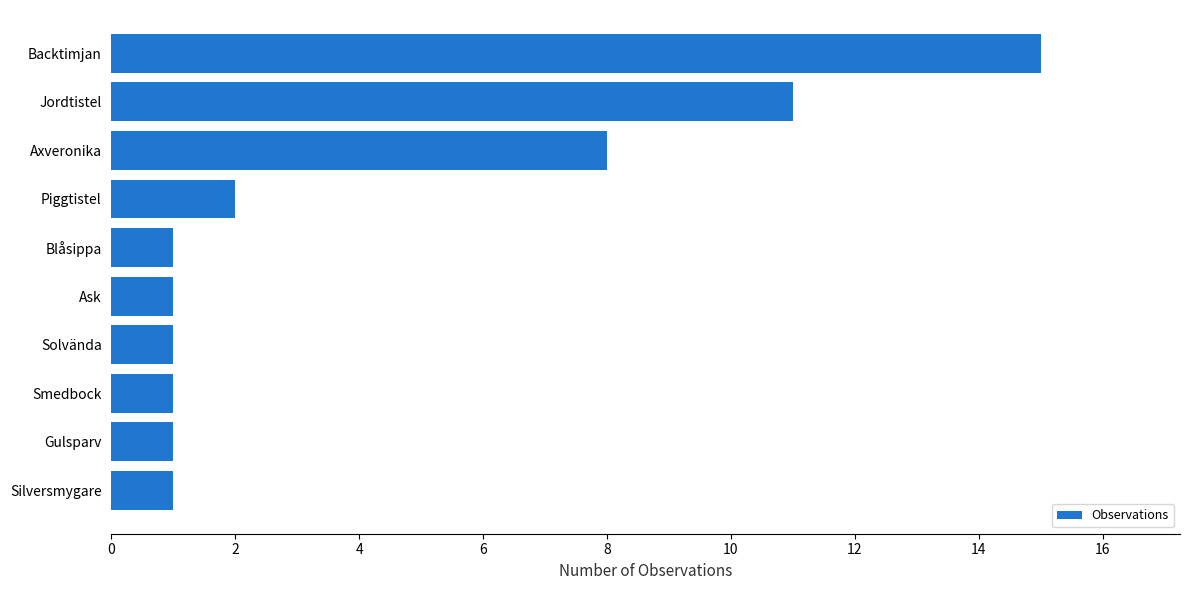

What is the difference between the maximum and second lowest values?

14